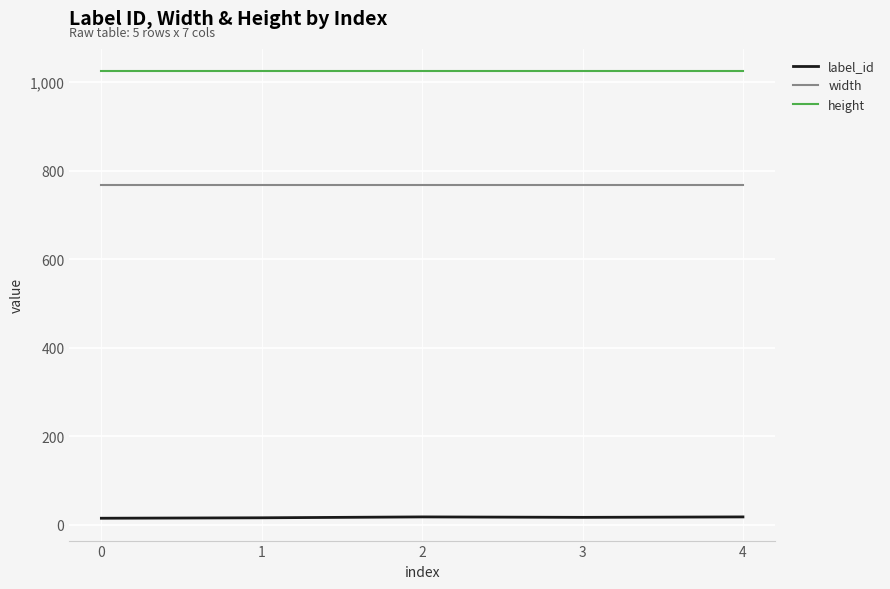

The height series shows 479 at 4. True or false?

False